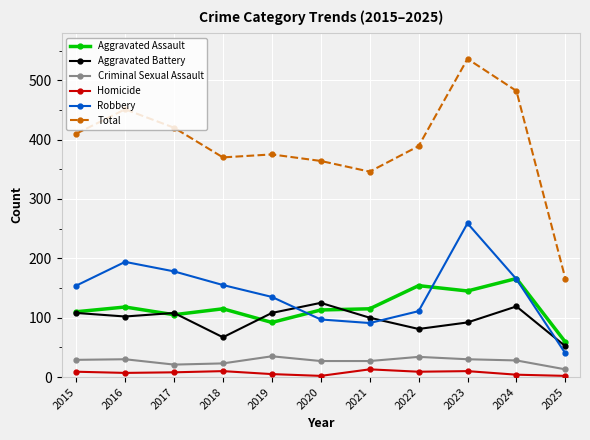

What is the average value of the Aggravated Battery series?

97